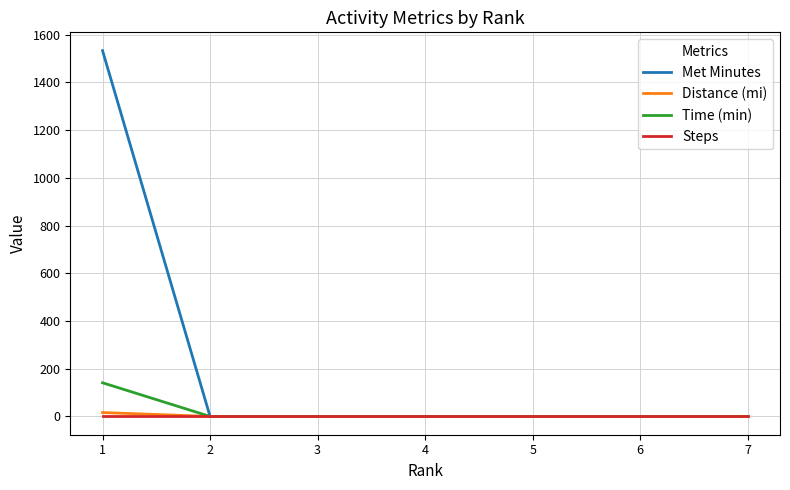

Reading left to right, transcribe all the data shown in this chart.

Met Minutes: 1533.2	0.0	0.0	0.0	0.0	0.0	0.0
Distance (mi): 16.3	0.0	0.0	0.0	0.0	0.0	0.0
Time (min): 141.1	0.0	0.0	0.0	0.0	0.0	0.0
Steps: 0.0	0.0	0.0	0.0	0.0	0.0	0.0